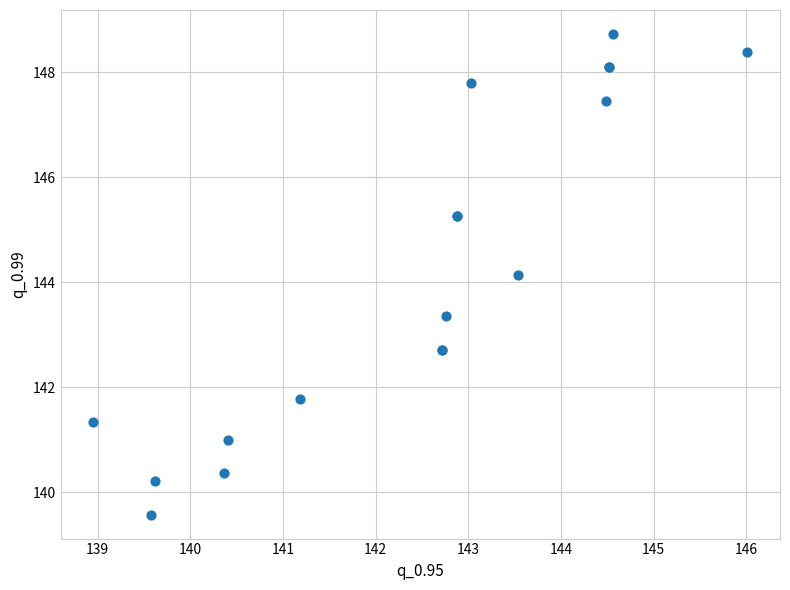

What Y value in the scatter plot is closest to 144?

144.1